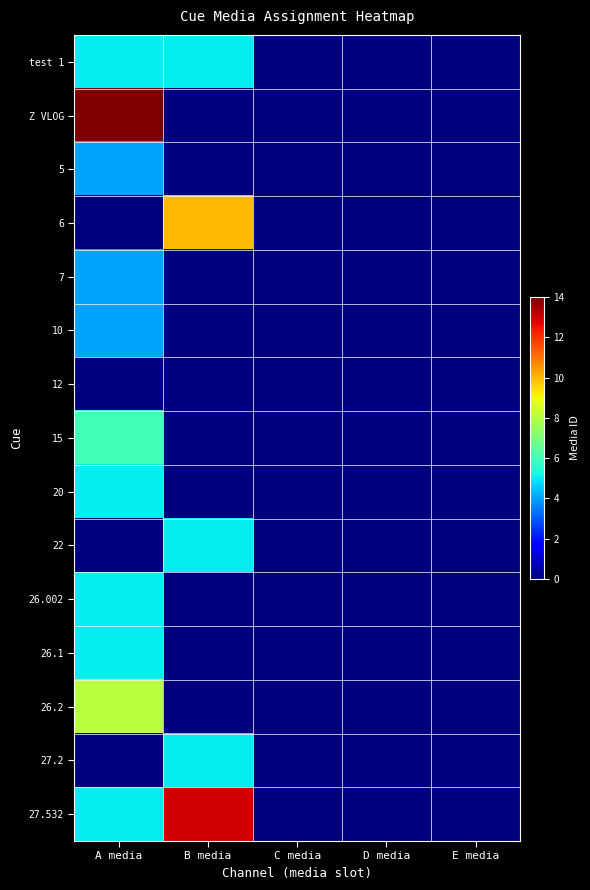

Which series has the largest total across all categories?

27.532